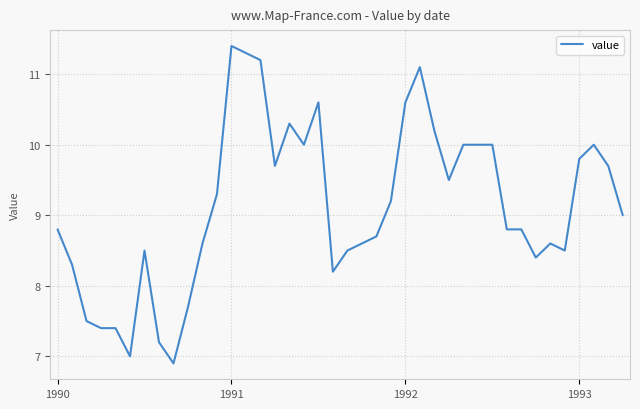

What is the difference between the maximum and minimum values?

4.5